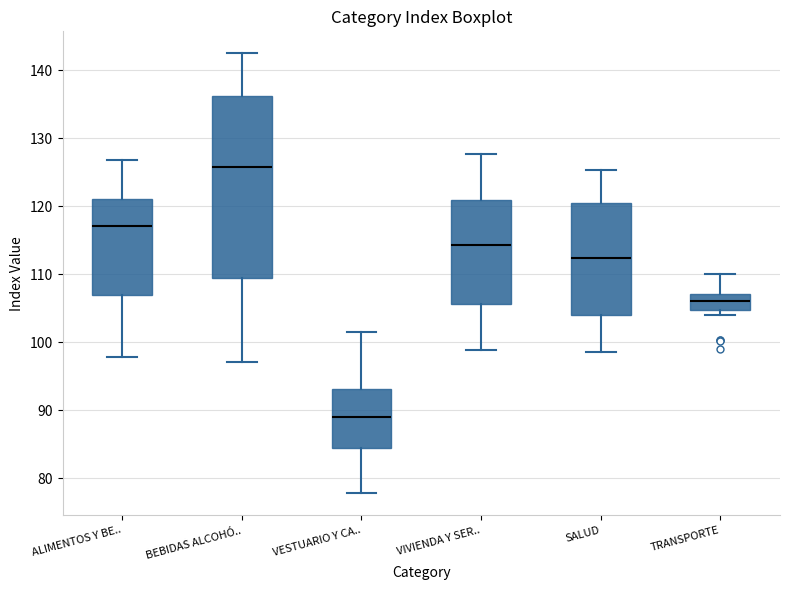

Which box is the tallest, from its lower edge to its upper edge?

BEBIDAS ALCOHÓ..